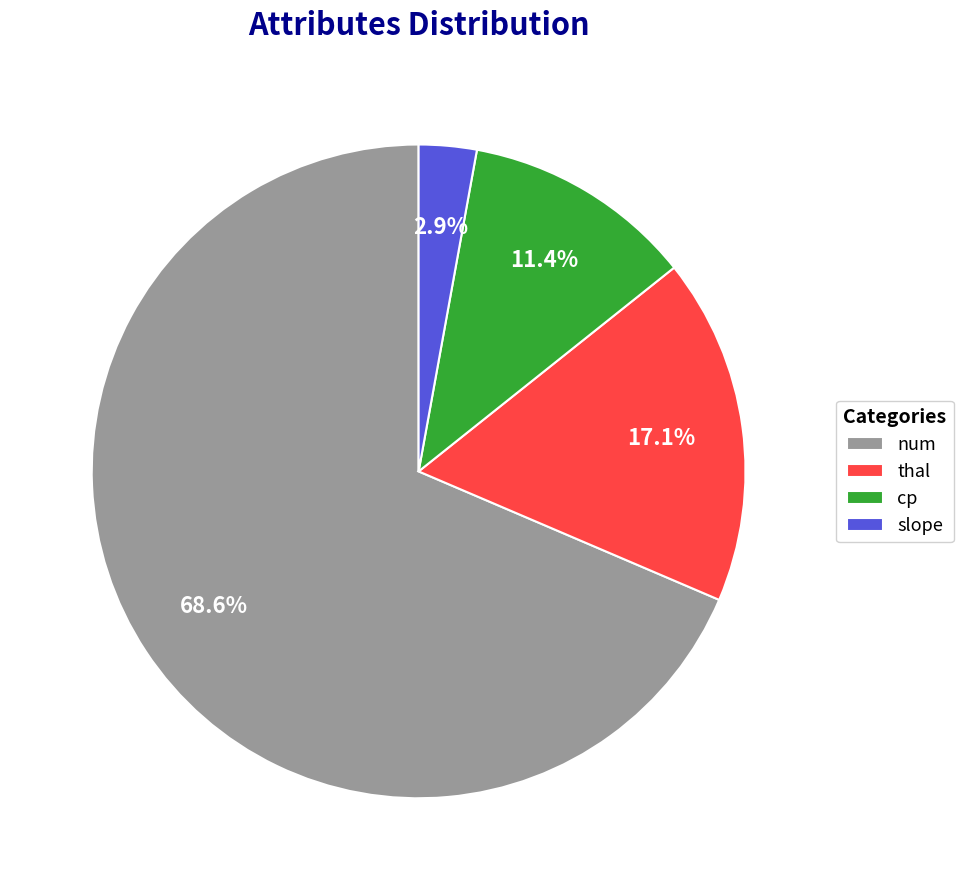

Does thal account for over 50% of the chart?

No